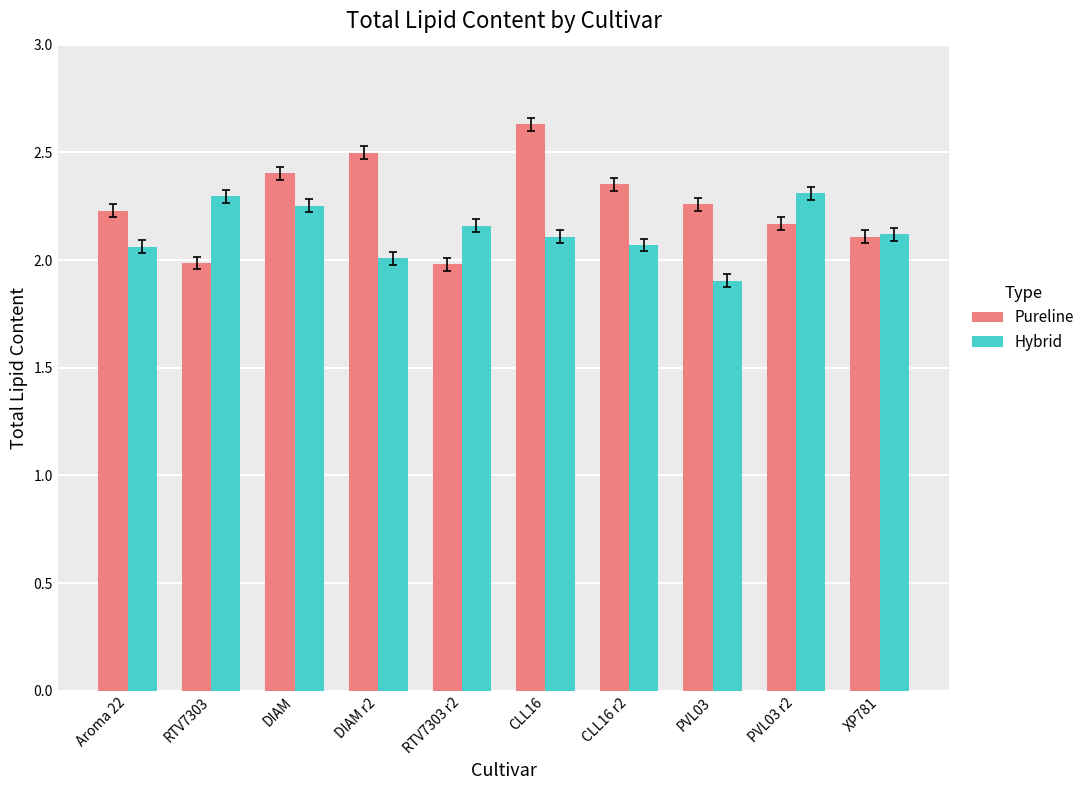

Which series has the widest spread of values?

Pureline